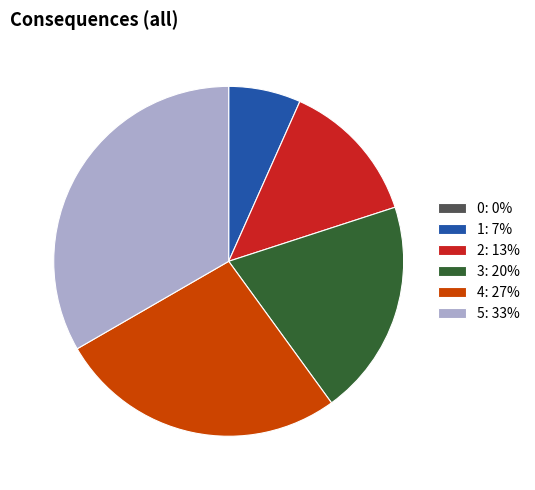

Is it true that 2: 13% is 5% of the pie?

False